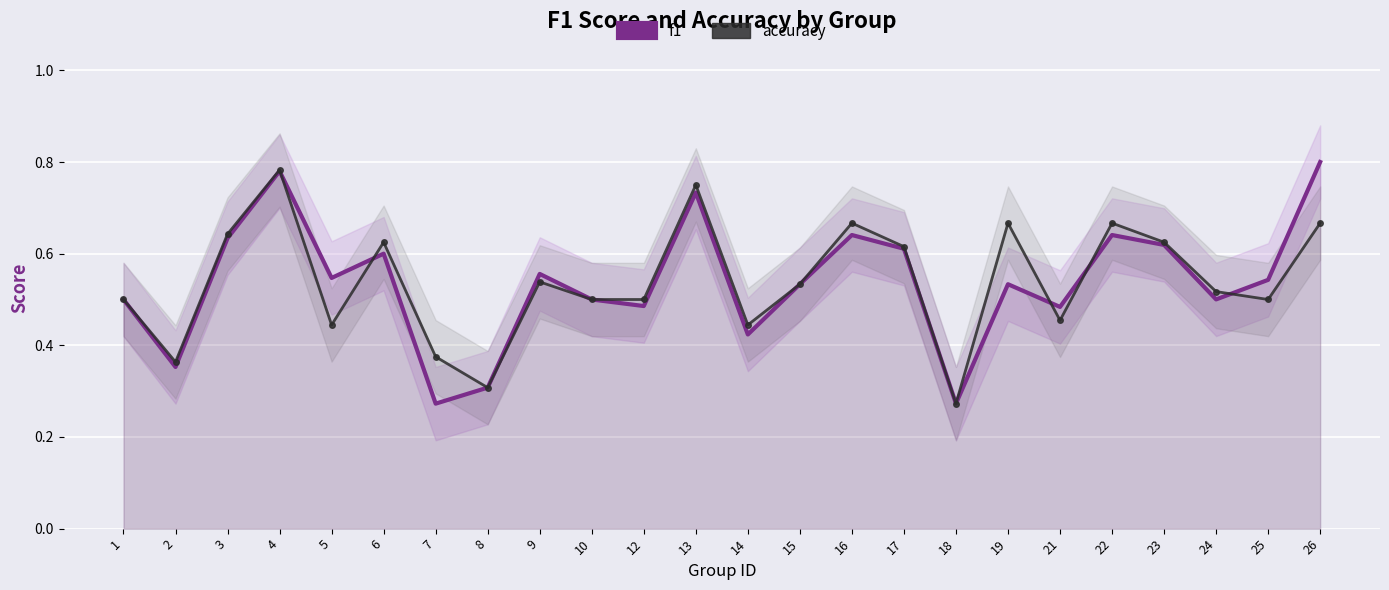

Which category has the lowest value in the accuracy series?

18